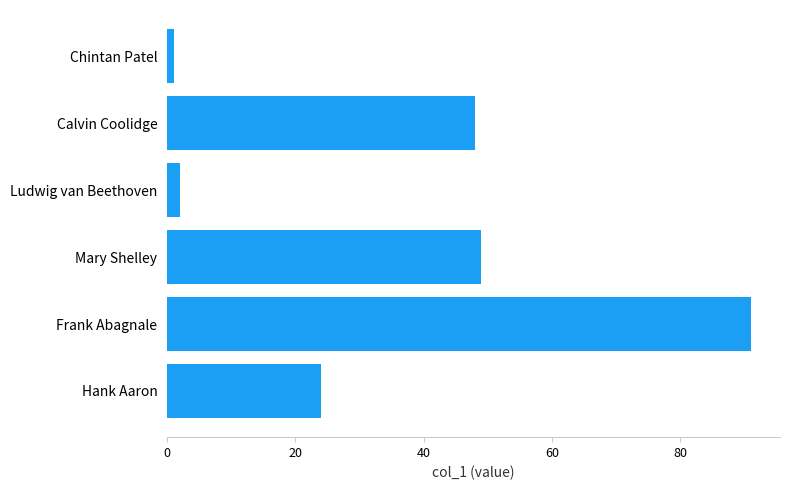

How many values are below 48?

3